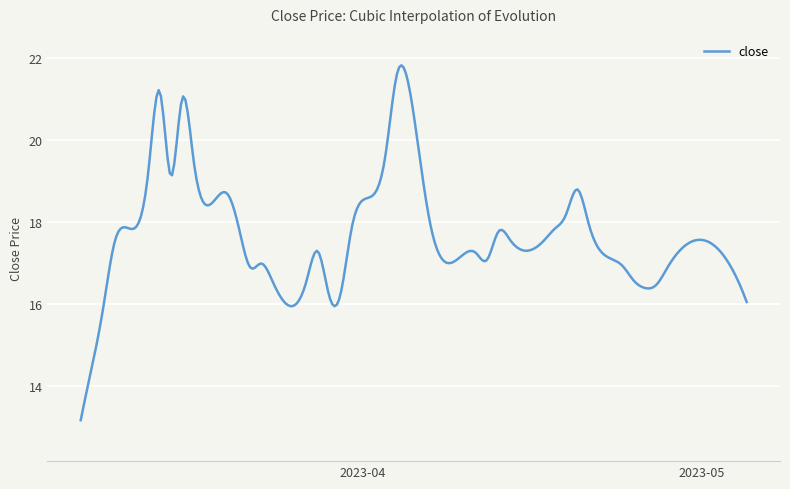

What is the smallest value displayed?

13.2